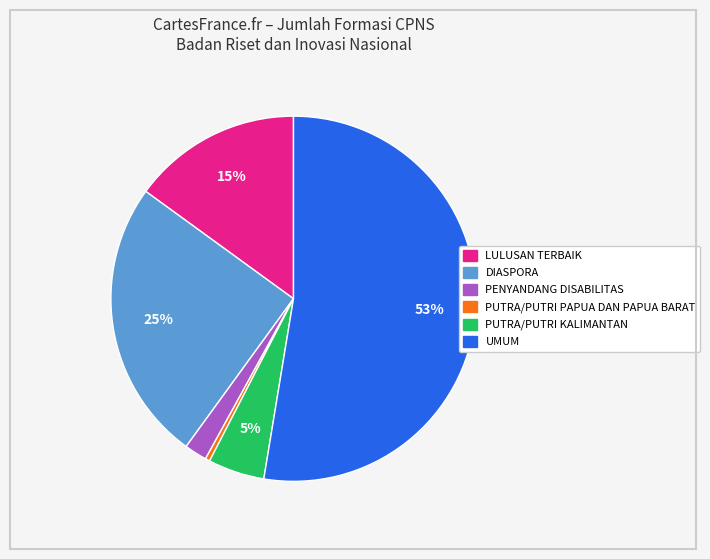

Is it true that DIASPORA is 25% of the pie?

True